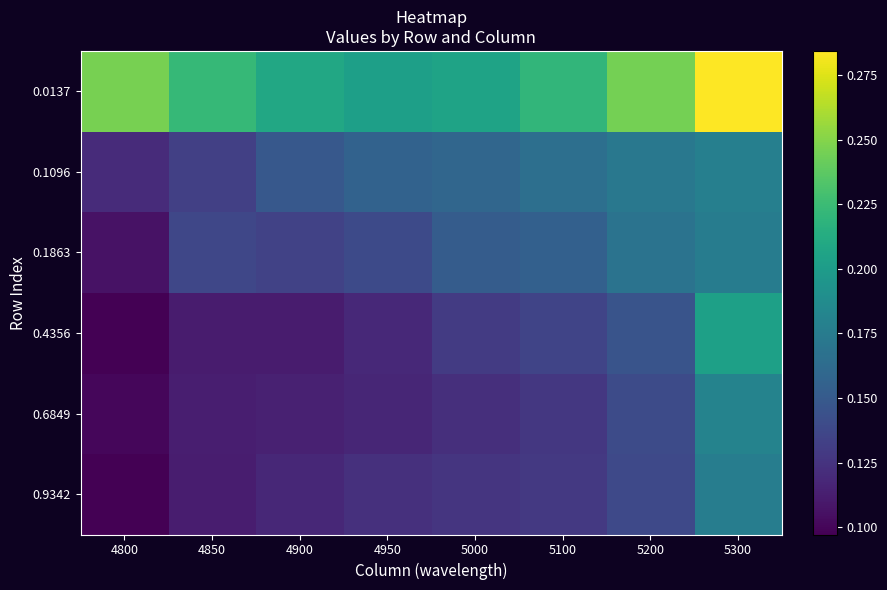

Reading right to left, extract all data points from this chart.

0.0137: 5300=0.3	5200=0.2	5100=0.2	5000=0.2	4950=0.2	4900=0.2	4850=0.2	4800=0.2
0.1096: 5300=0.2	5200=0.2	5100=0.2	5000=0.2	4950=0.2	4900=0.1	4850=0.1	4800=0.1
0.1863: 5300=0.2	5200=0.2	5100=0.2	5000=0.2	4950=0.1	4900=0.1	4850=0.1	4800=0.1
0.4356: 5300=0.2	5200=0.1	5100=0.1	5000=0.1	4950=0.1	4900=0.1	4850=0.1	4800=0.1
0.6849: 5300=0.2	5200=0.1	5100=0.1	5000=0.1	4950=0.1	4900=0.1	4850=0.1	4800=0.1
0.9342: 5300=0.2	5200=0.1	5100=0.1	5000=0.1	4950=0.1	4900=0.1	4850=0.1	4800=0.1